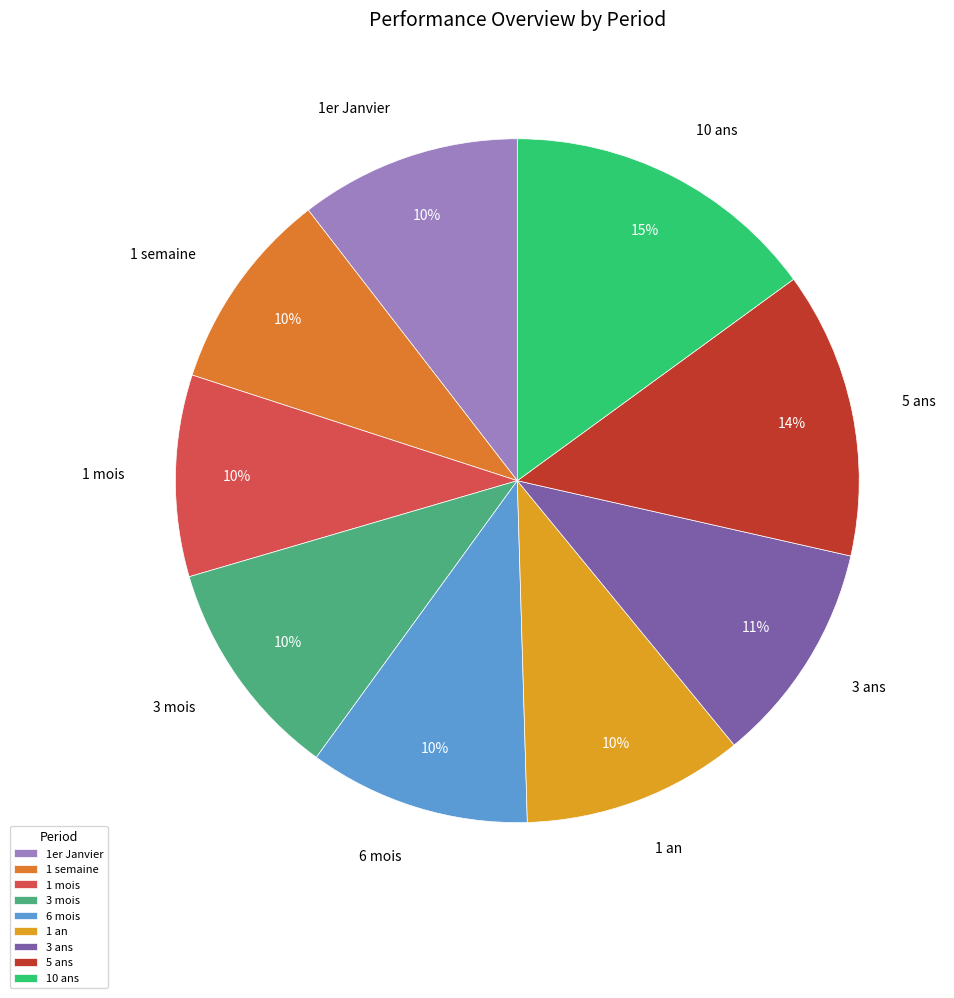

What percentage is the 1 mois slice, to the nearest percent?

10%